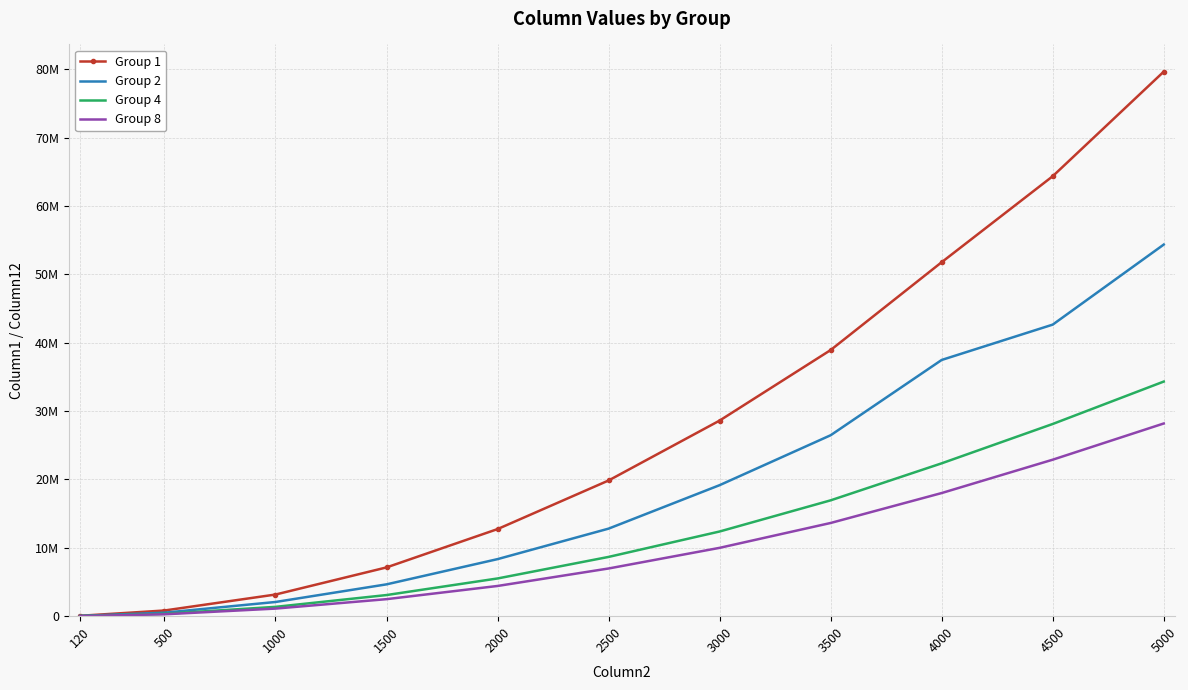

What is the average value of the Group 8 series?

9818480